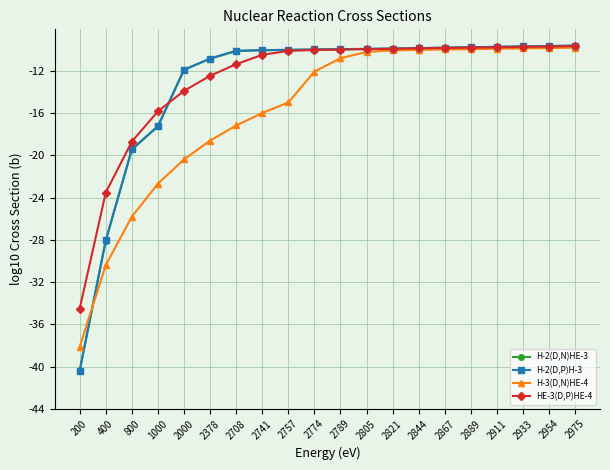

What is the sum of the HE-3(D,P)HE-4 values at 2954 and 2000?

-23.6